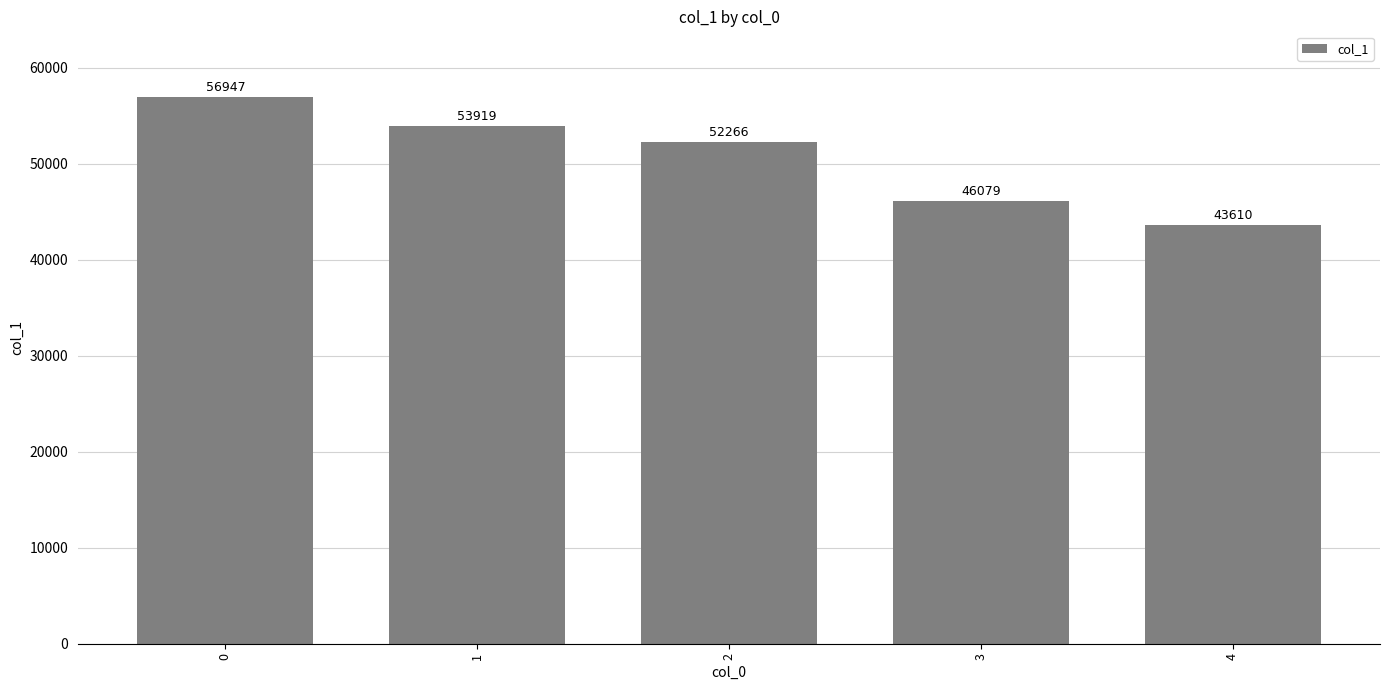

What is the change in value from 0 to 1?

-3028